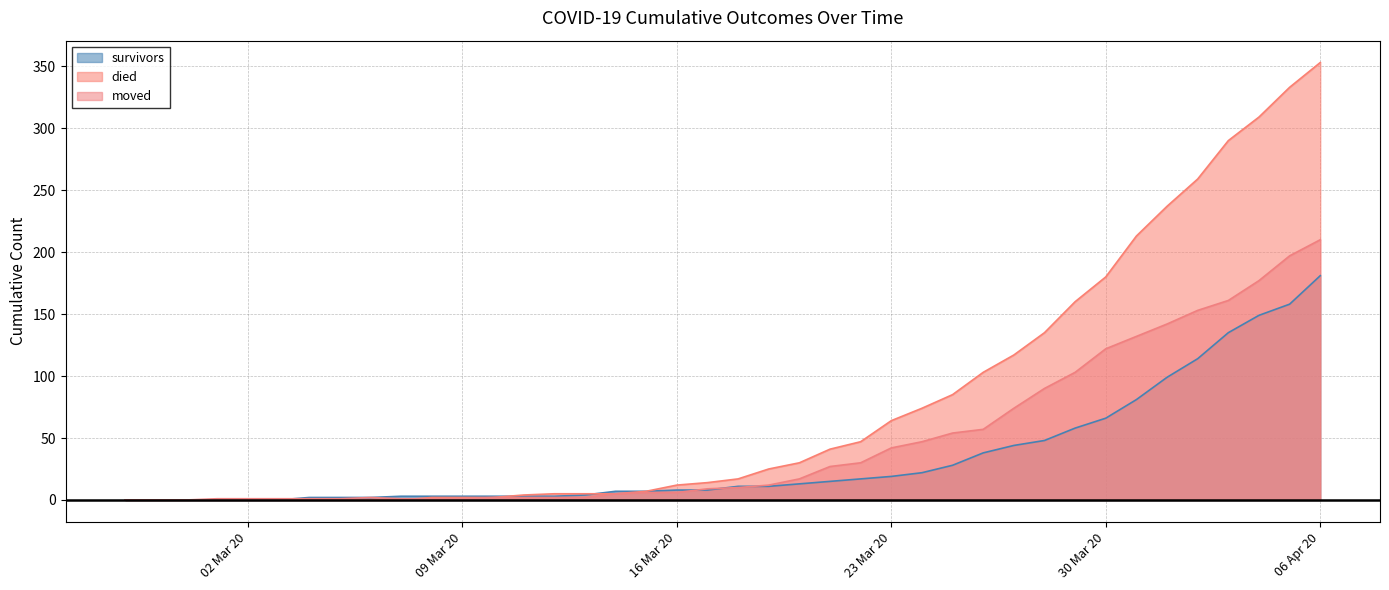

True or false: moved has a value of 134 at 2020-03-29.

False